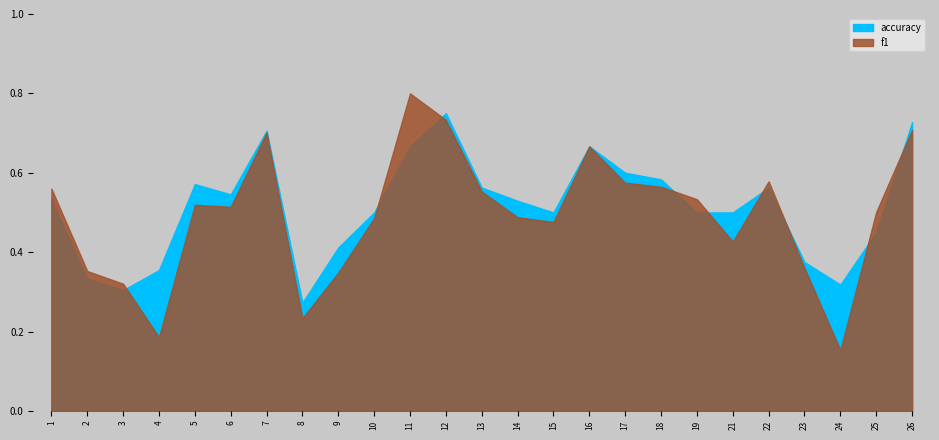

After their last crossing, which series has the higher values: f1 or accuracy?

accuracy